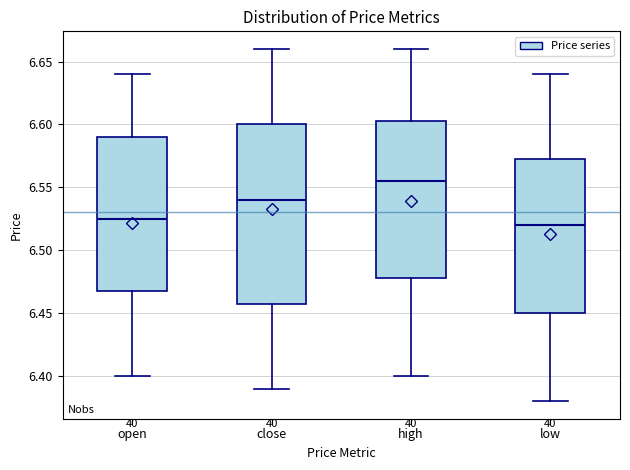

Where does the upper whisker of the box for close end on the y-axis? The values are not printed on the chart, so give them approximately, as read against the axis.

6.660